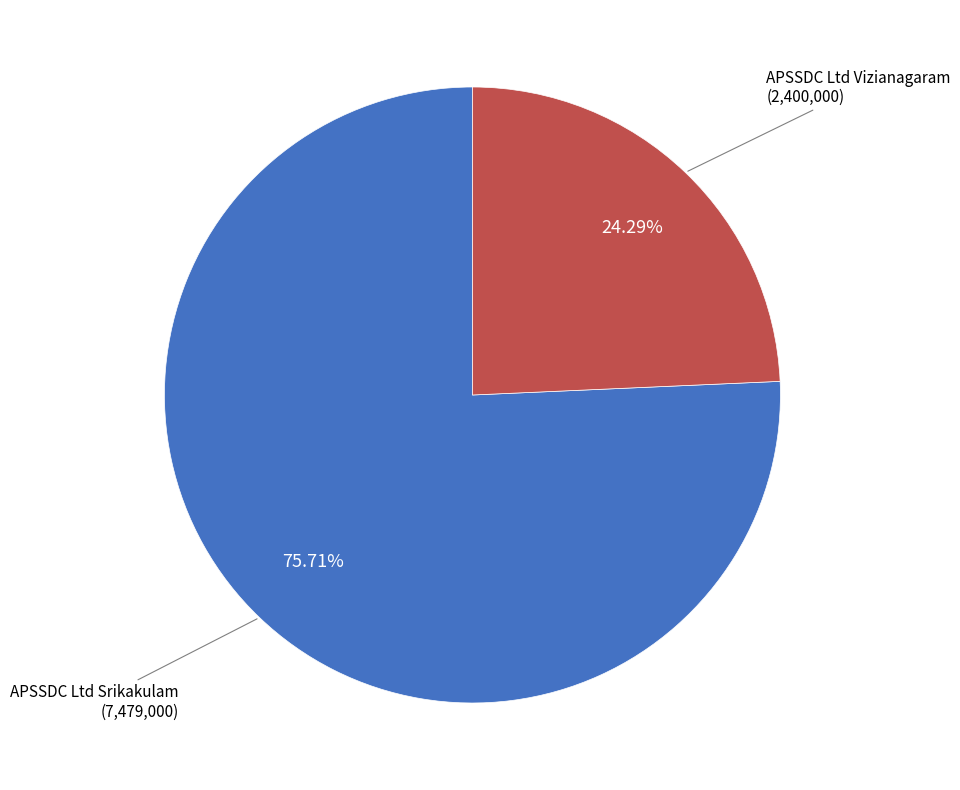

Does any single category account for the majority?

Yes